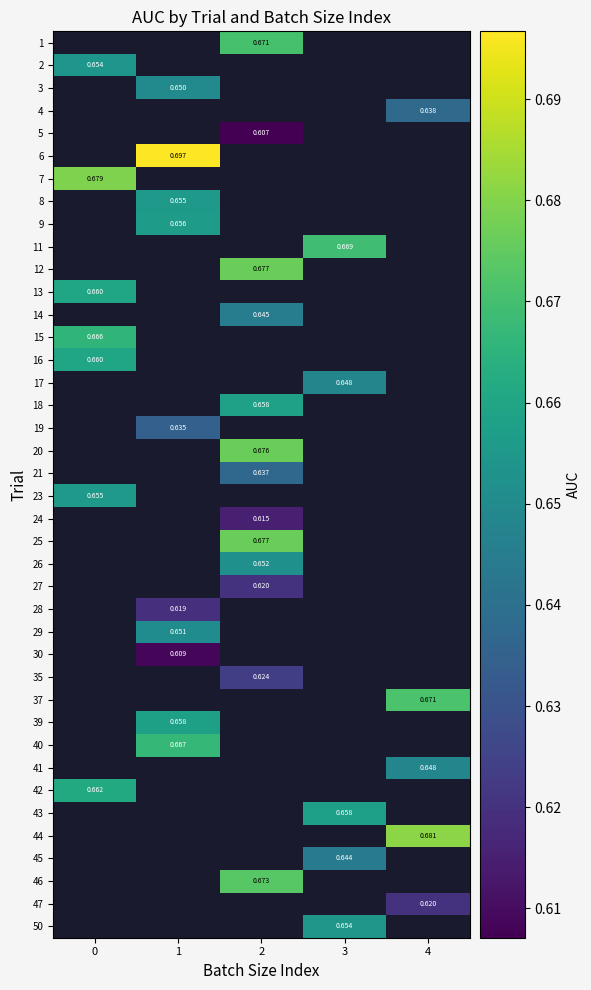

How many values in 19 are above zero?

1